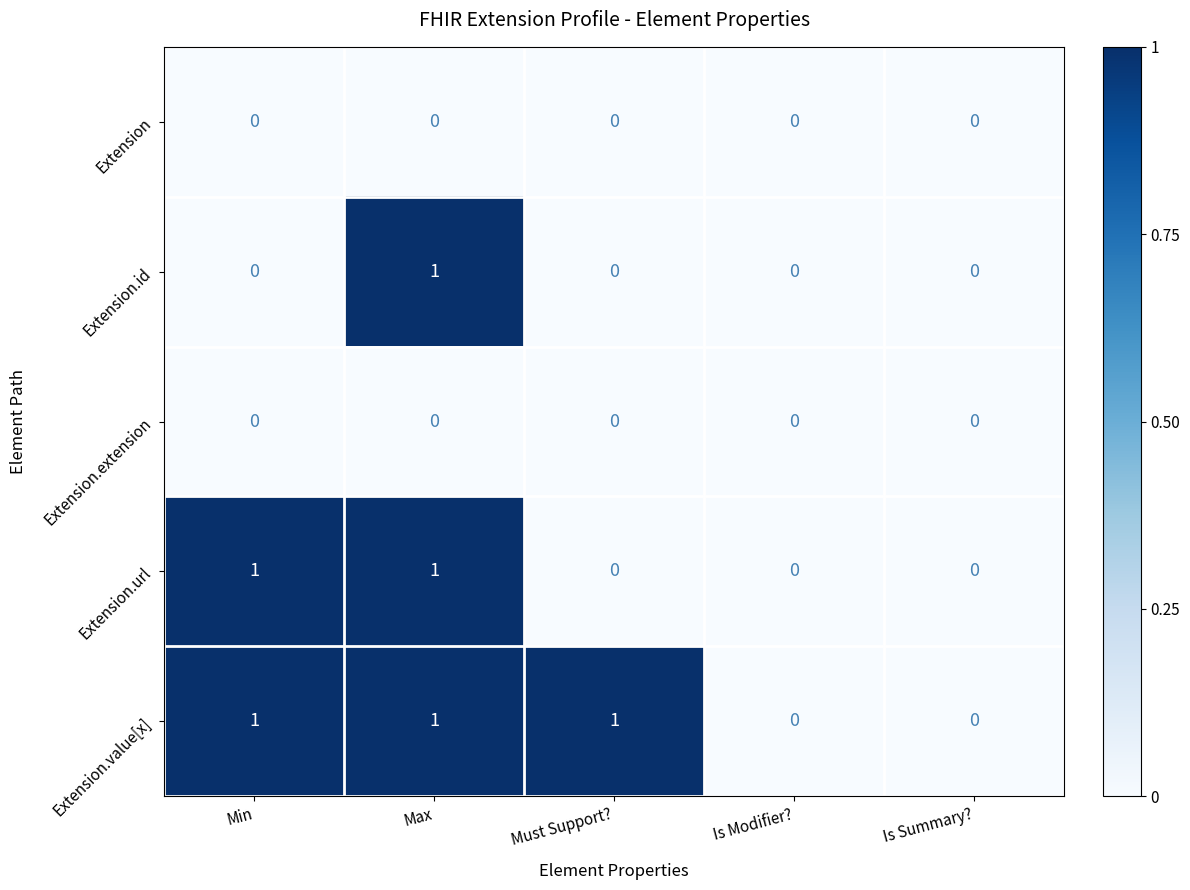

At which category is the sum across all series the highest?

Max